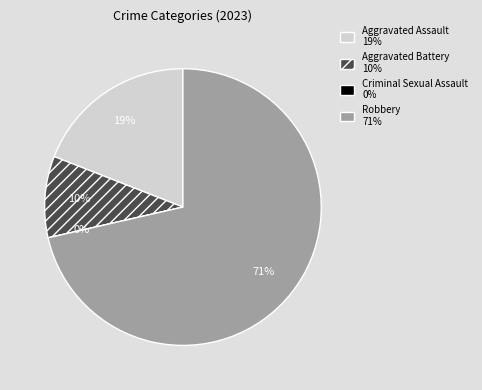

What percentage is the Aggravated Assault slice, to the nearest percent?

19%